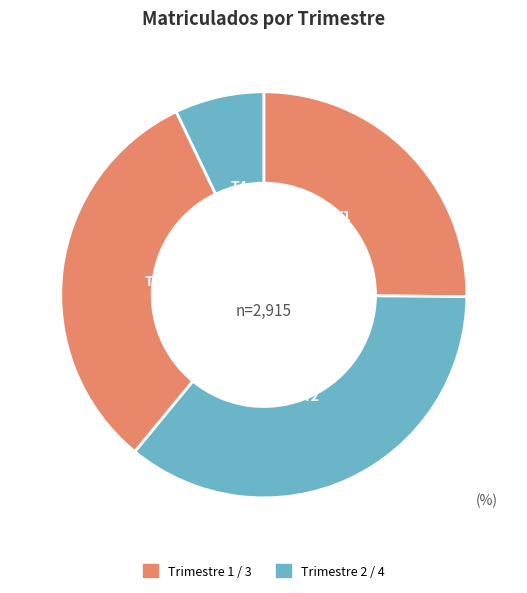

How many slices are in this pie chart?

4